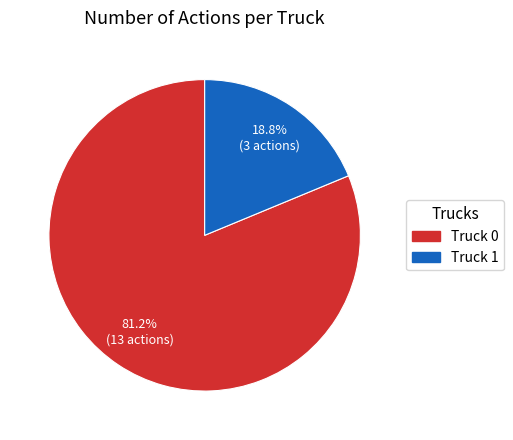

What is the largest slice in the pie chart?

Truck 0